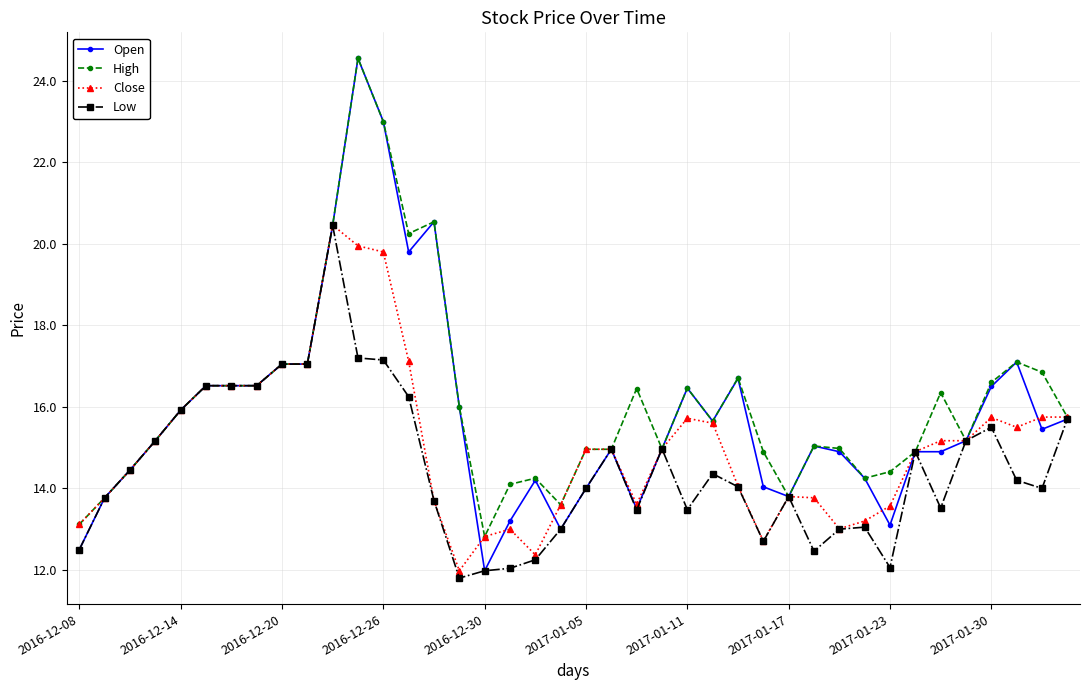

List the series in order of their overall mean, lowest first.

Low, Close, Open, High